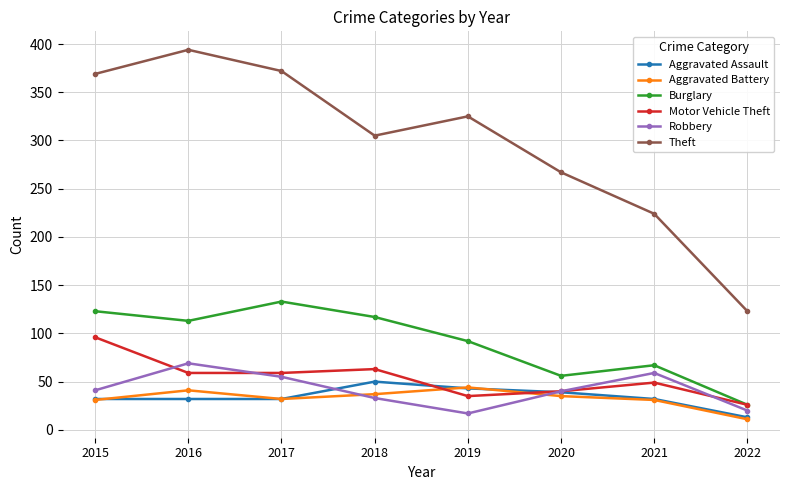

True or false: Aggravated Assault and Burglary intersect in this chart.

False